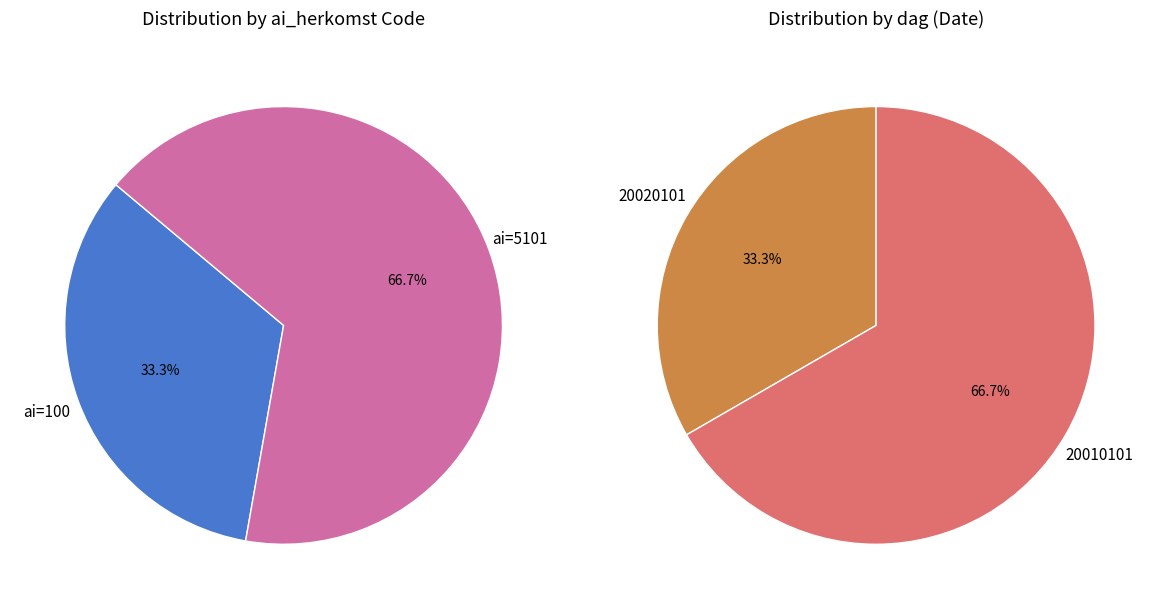

True or false: 20010101 accounts for 42% of the total.

False